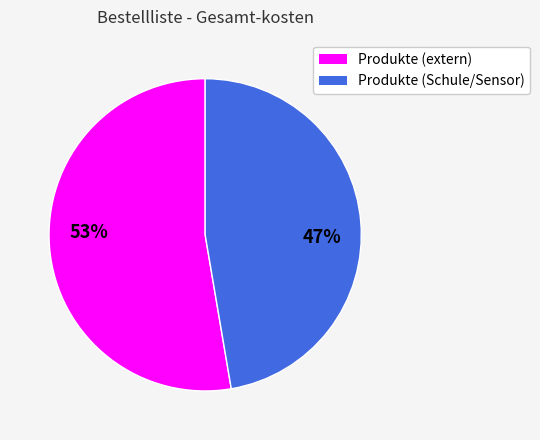

To the nearest percent, what is the average slice percentage?

50%